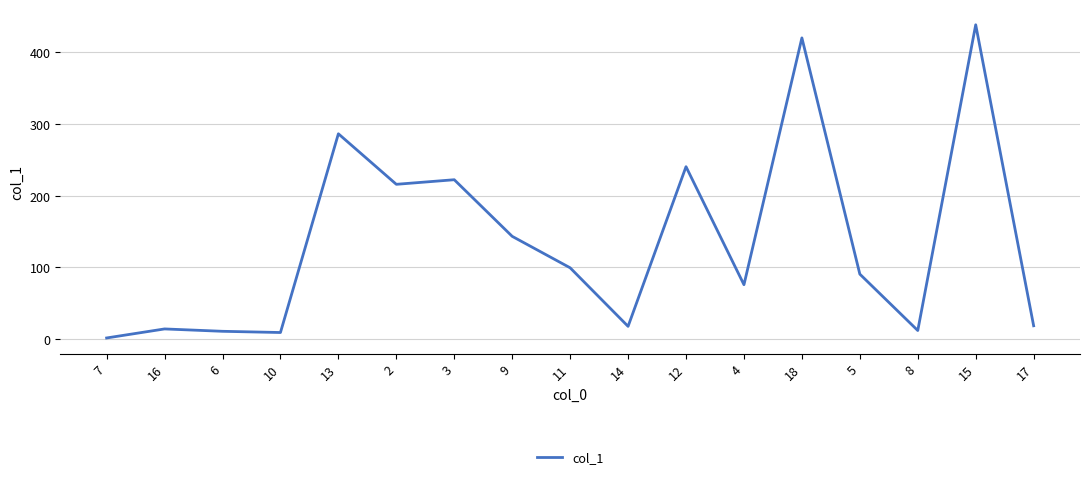

What is the approximate value at 15?

438.5